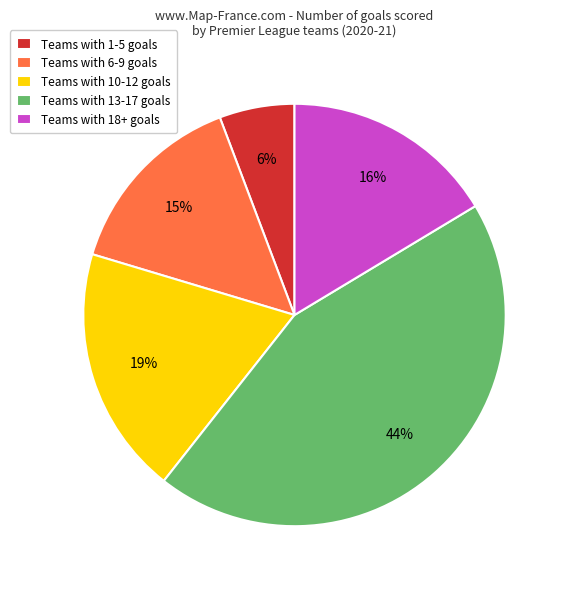

What is the smallest slice in the pie chart?

Teams with 1-5 goals